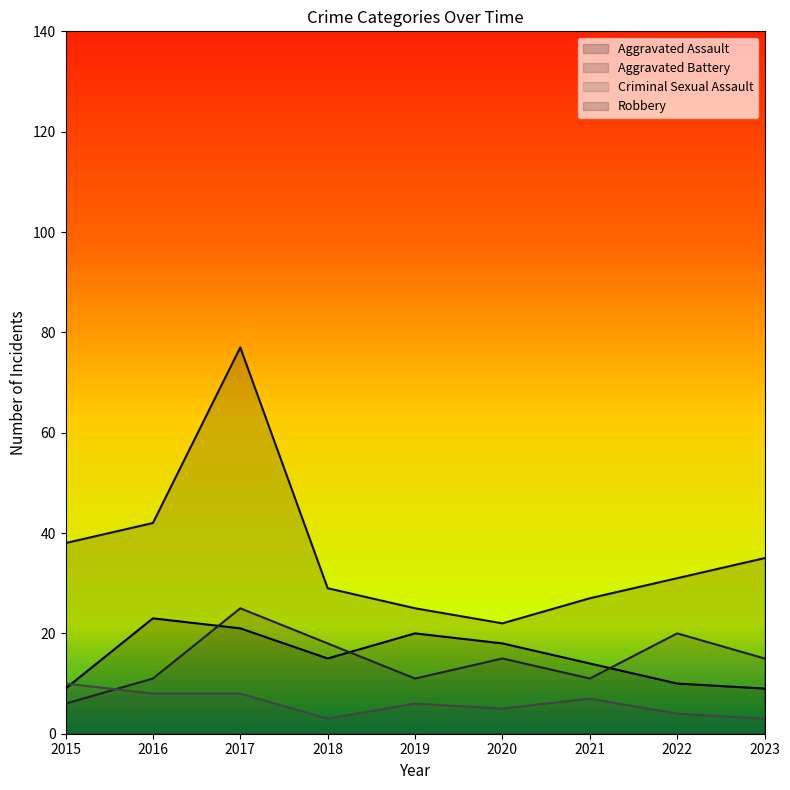

Reading right to left, transcribe all the data shown in this chart.

Aggravated Assault: 2023=9	2022=10	2021=14	2020=18	2019=20	2018=15	2017=21	2016=23	2015=9
Aggravated Battery: 2023=15	2022=20	2021=11	2020=15	2019=11	2018=18	2017=25	2016=11	2015=6
Criminal Sexual Assault: 2023=3	2022=4	2021=7	2020=5	2019=6	2018=3	2017=8	2016=8	2015=10
Robbery: 2023=35	2022=31	2021=27	2020=22	2019=25	2018=29	2017=77	2016=42	2015=38